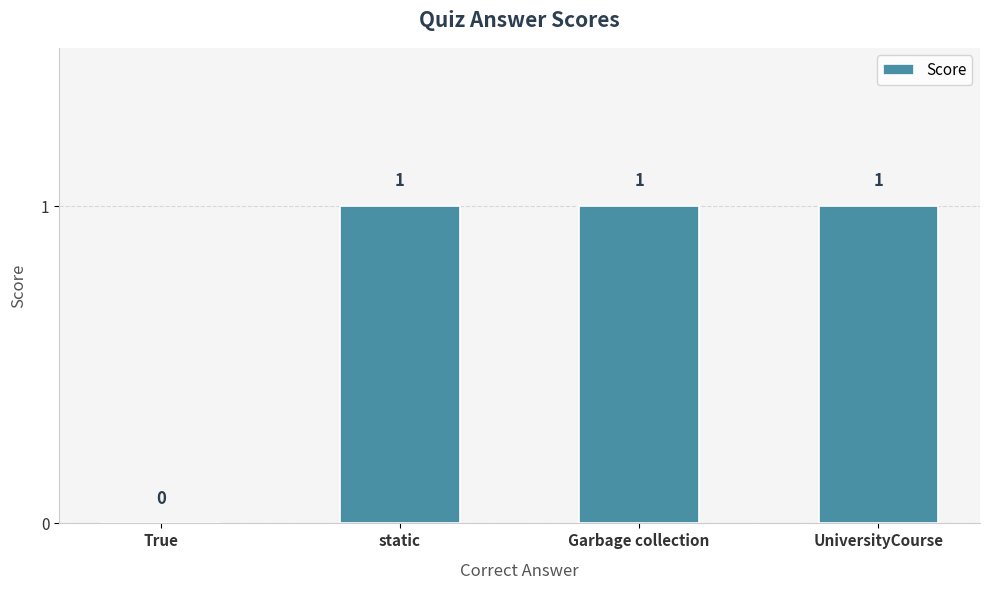

The chart shows a value of 1 at True. True or false?

False